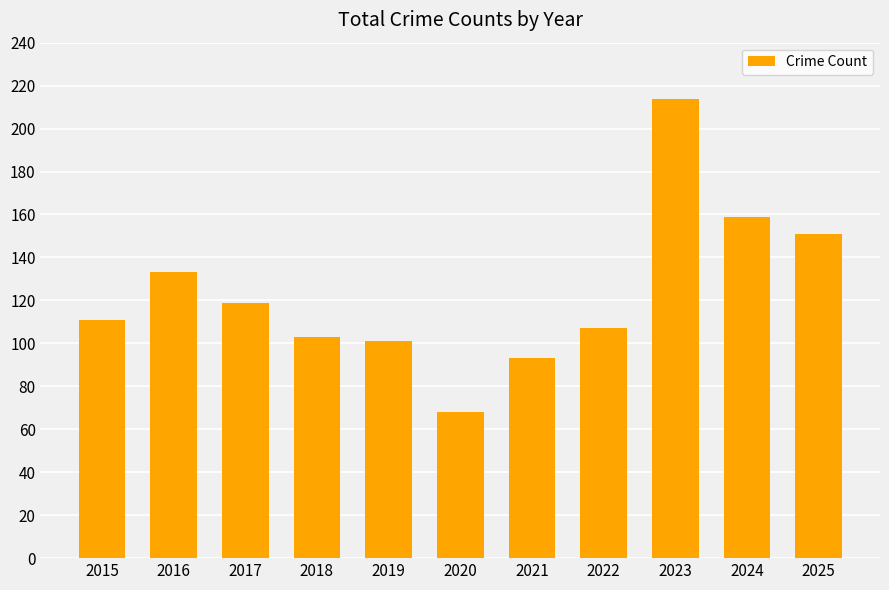

Read the value at 2023, to the nearest 5.

215